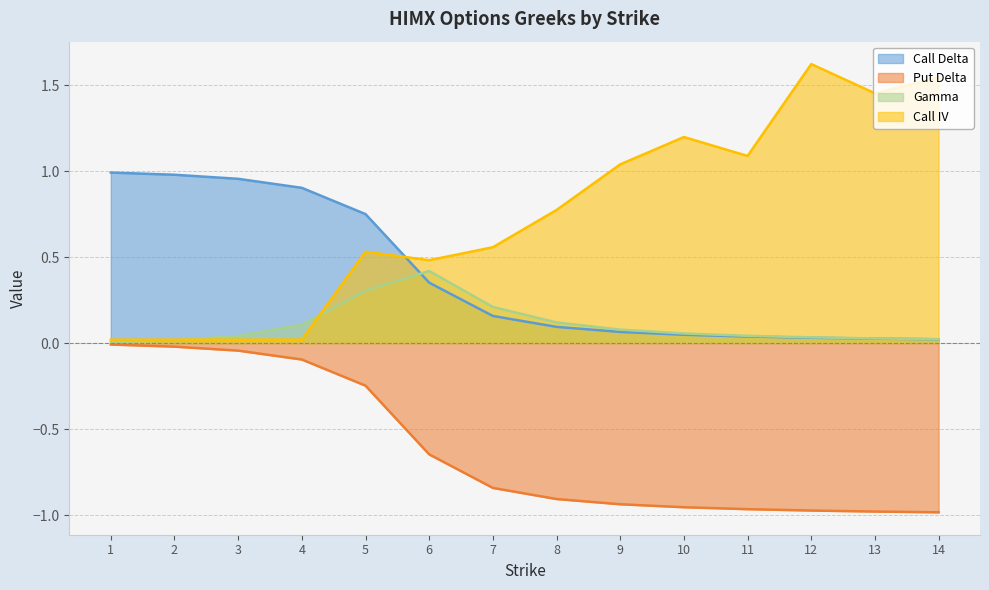

What is the difference between the Put Delta values at 5 and 6?

0.4